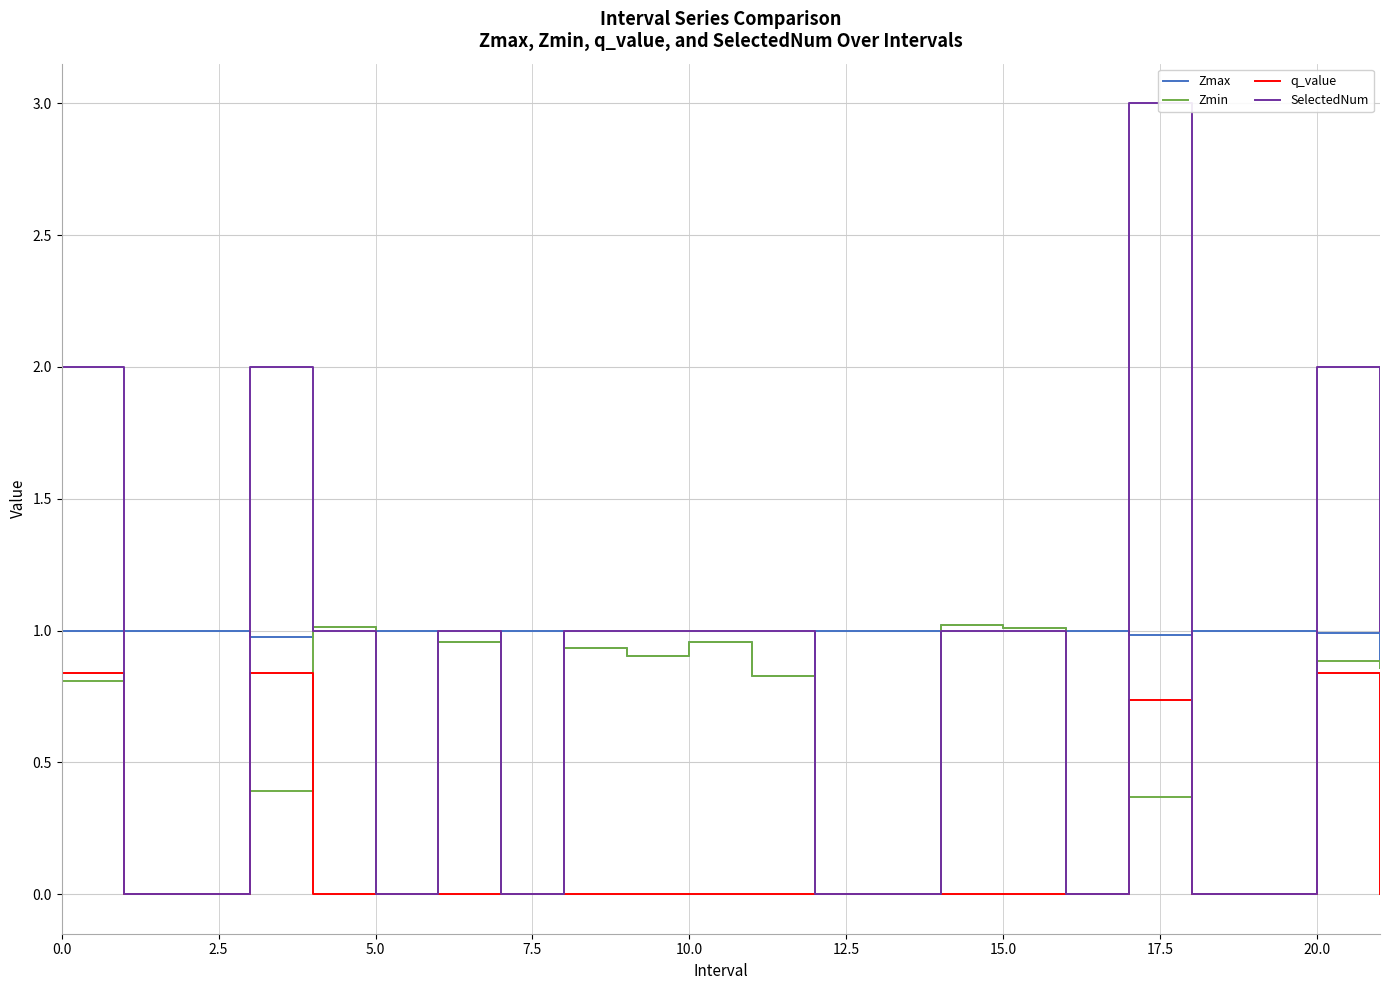

How many lines are shown in the chart?

4